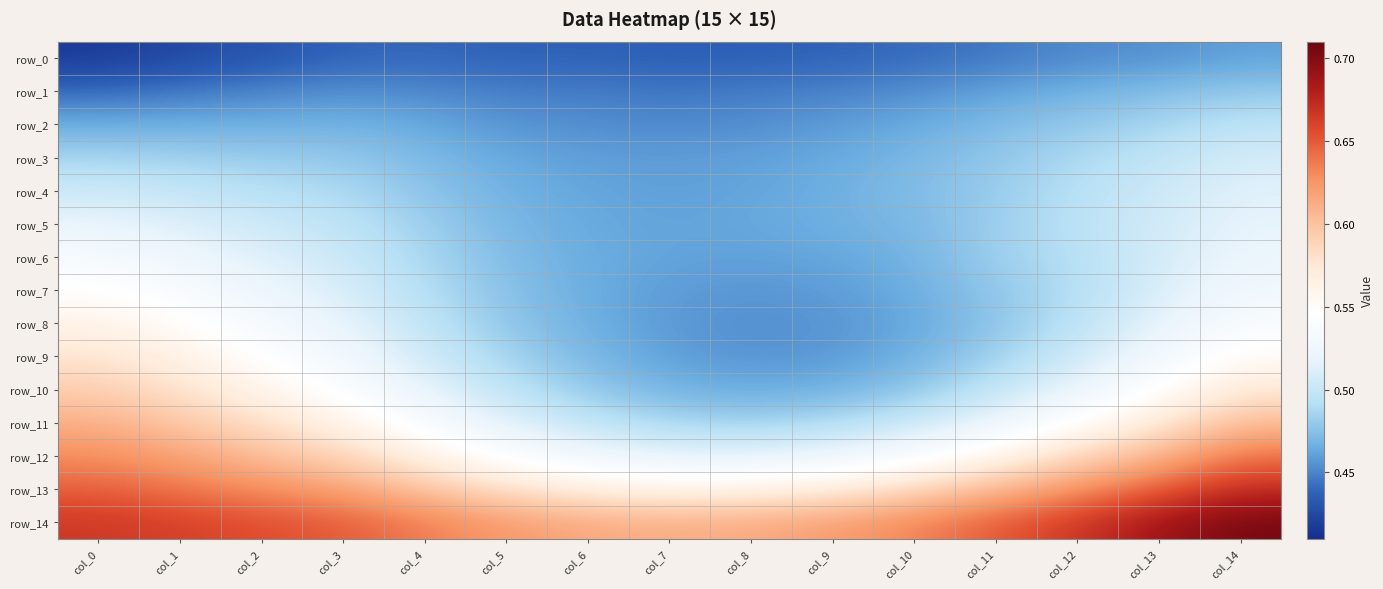

What is the minimum value for row_14?

0.6